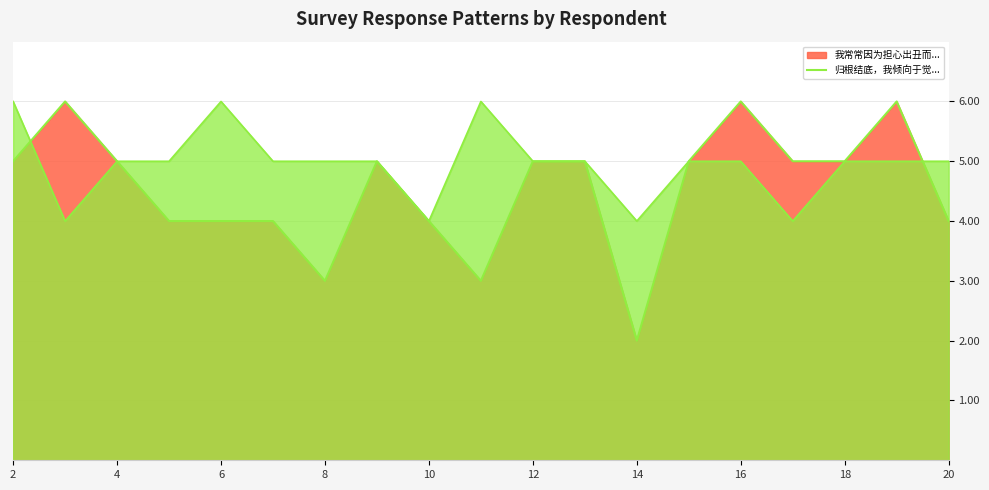

How many series are shown in this chart?

2